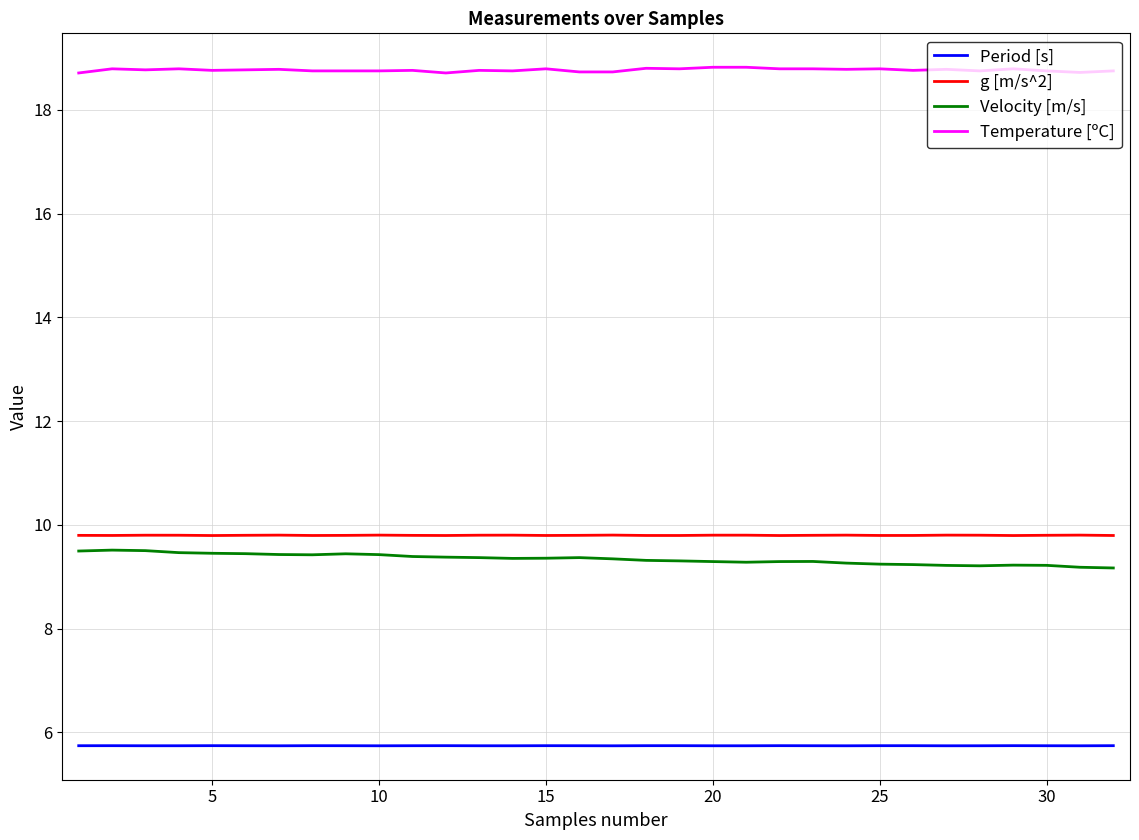

True or false: Period [s] and g [m/s^2] cross at least once.

False